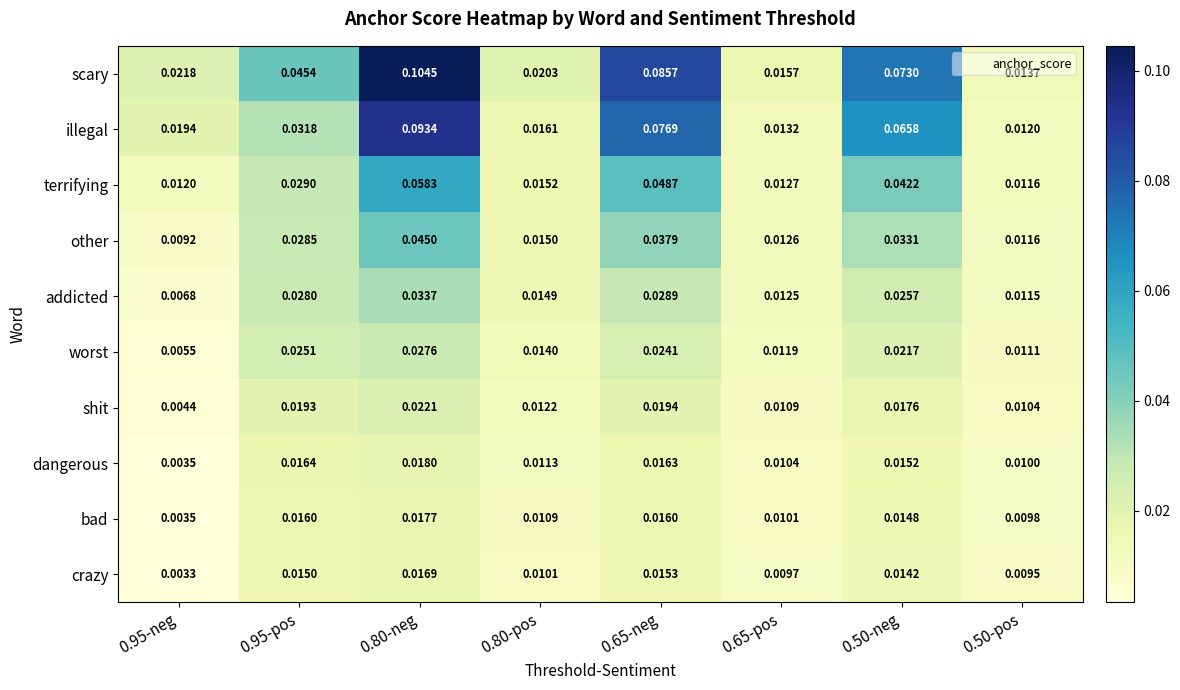

Is the value of worst at 0.95-neg greater than the value of crazy at 0.95-neg?

Yes